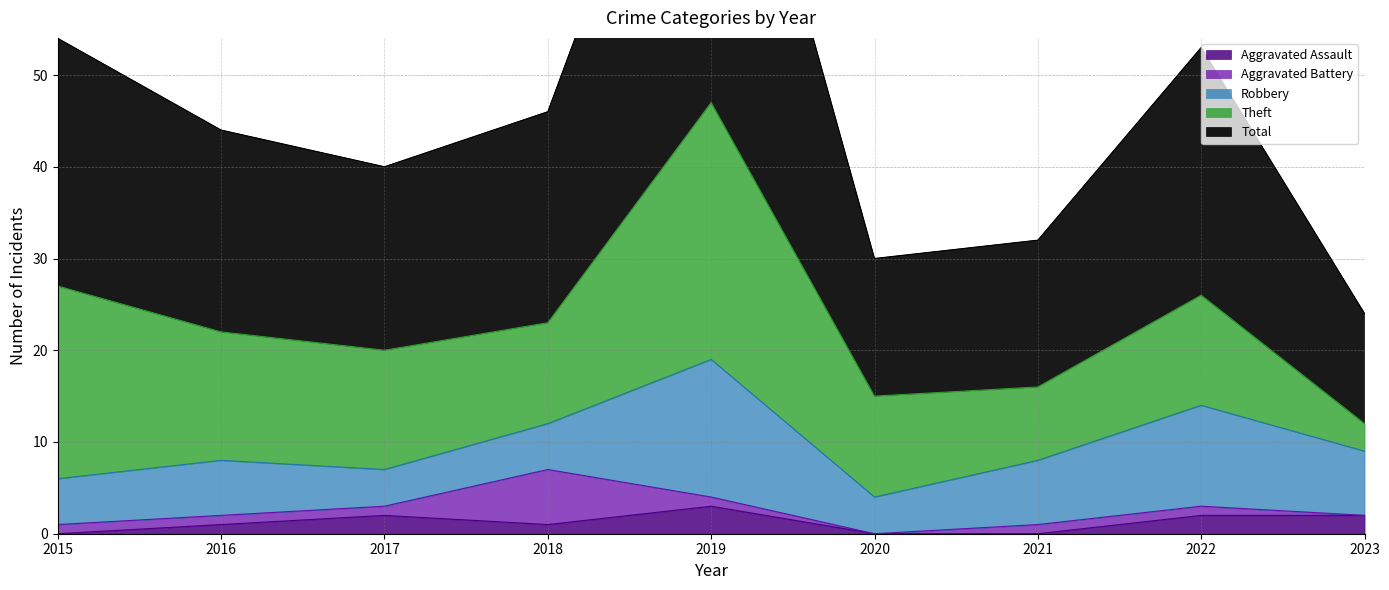

Which series has the largest range (max minus min)?

Total